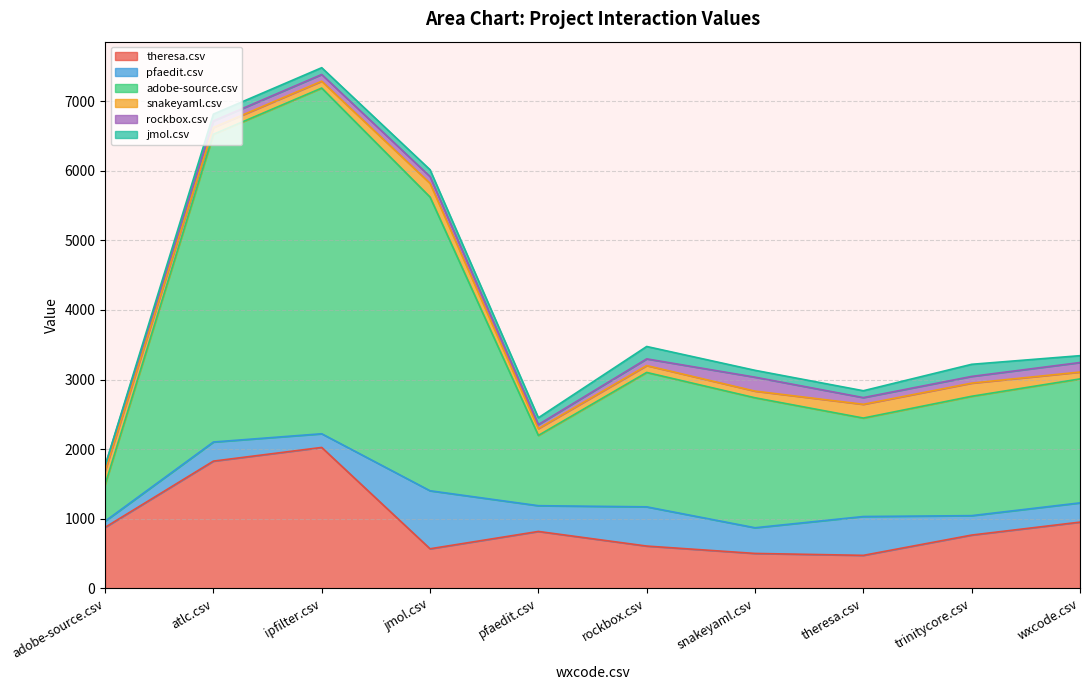

At which label does rockbox.csv reach its peak?

snakeyaml.csv